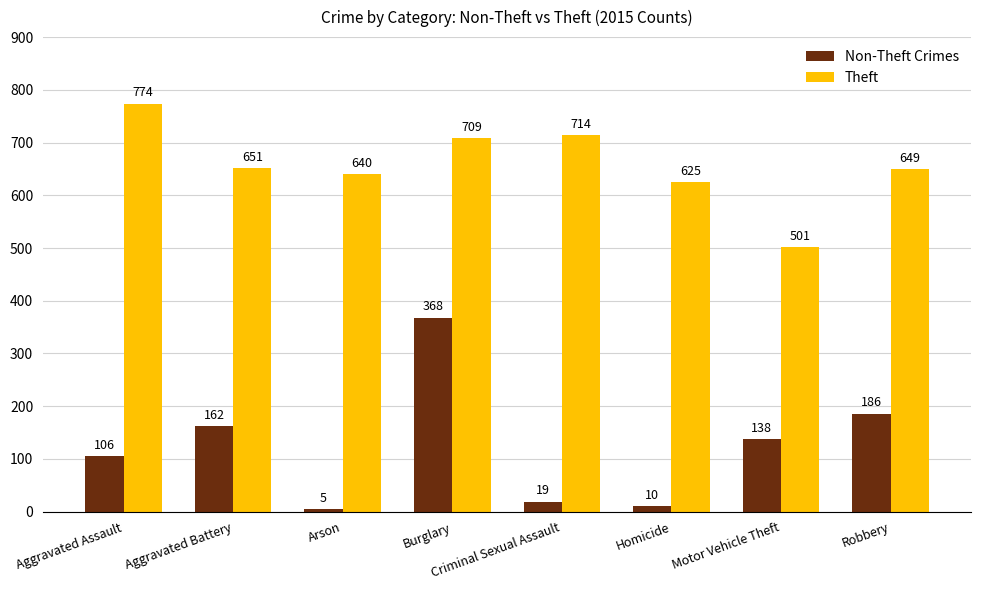

What is the value of the Theft bar at the 2nd from the left?

651